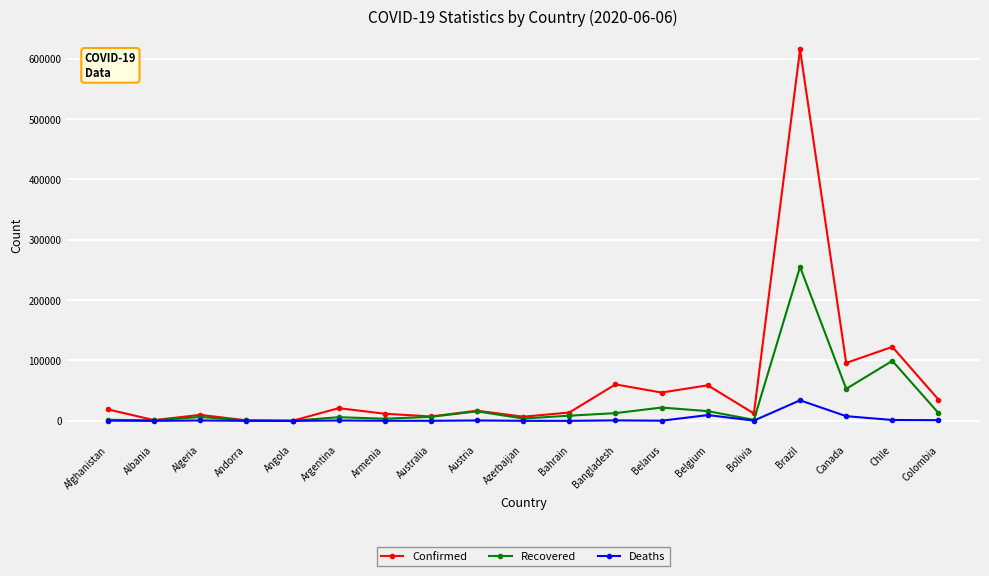

Where is Confirmed nearest to the value 307513?

Chile